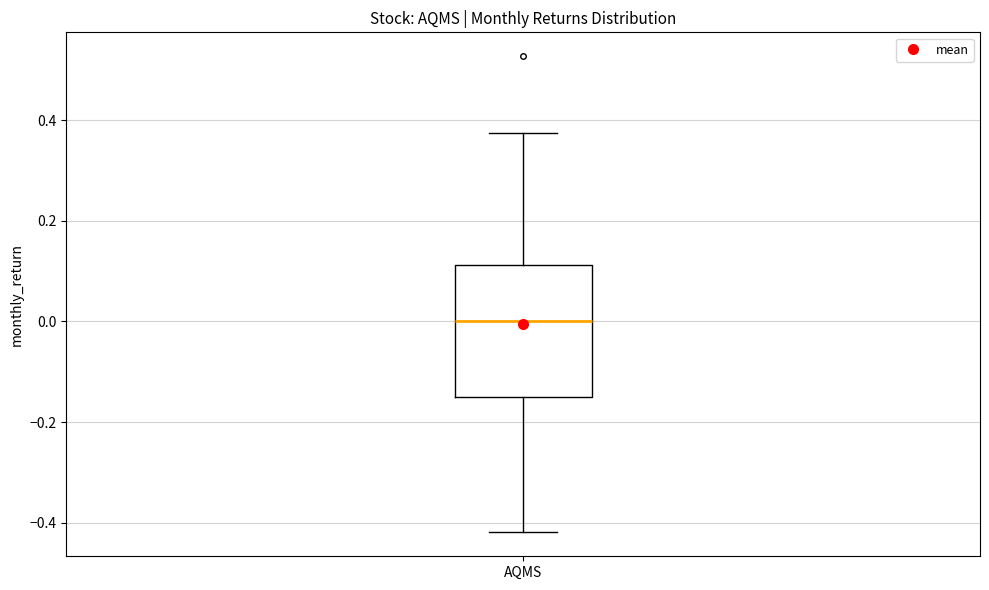

Where is the lower edge of the box for AQMS on the y-axis? The values are not printed on the chart, so give them approximately, as read against the axis.

-0.16